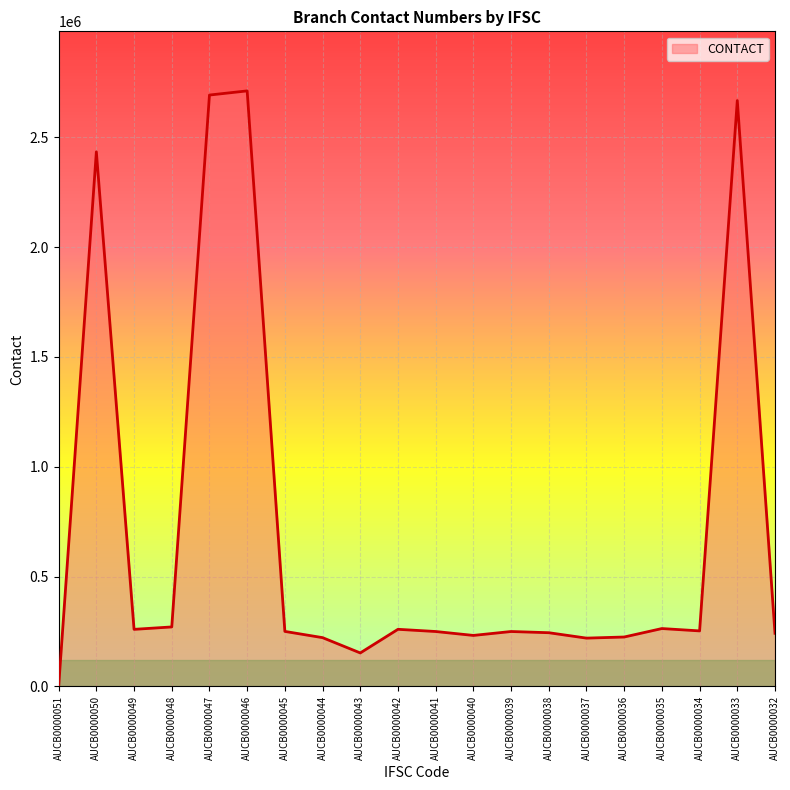

What is the difference between the maximum and minimum values?

2710769